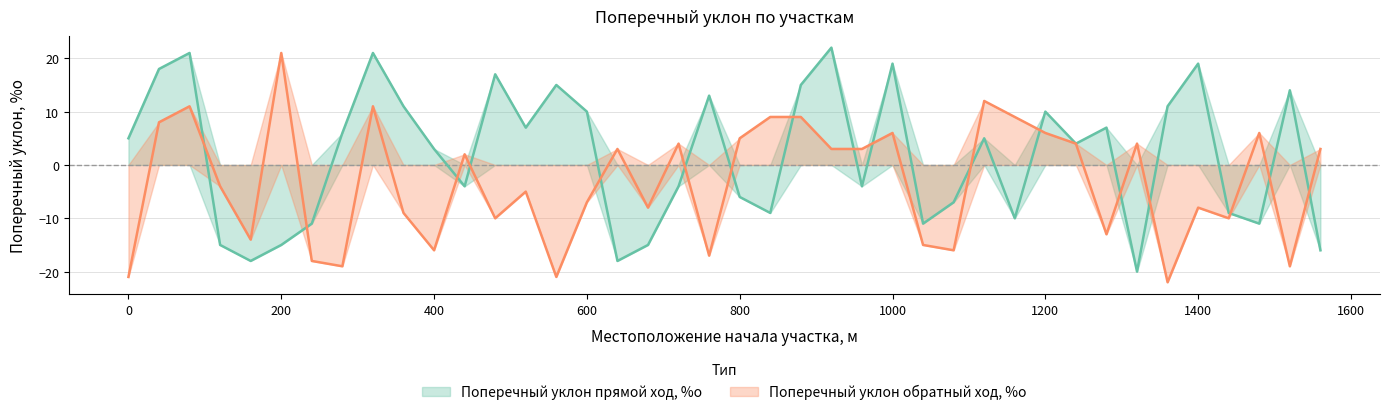

At which label does Поперечный уклон прямой ход, %о reach its minimum?

1320